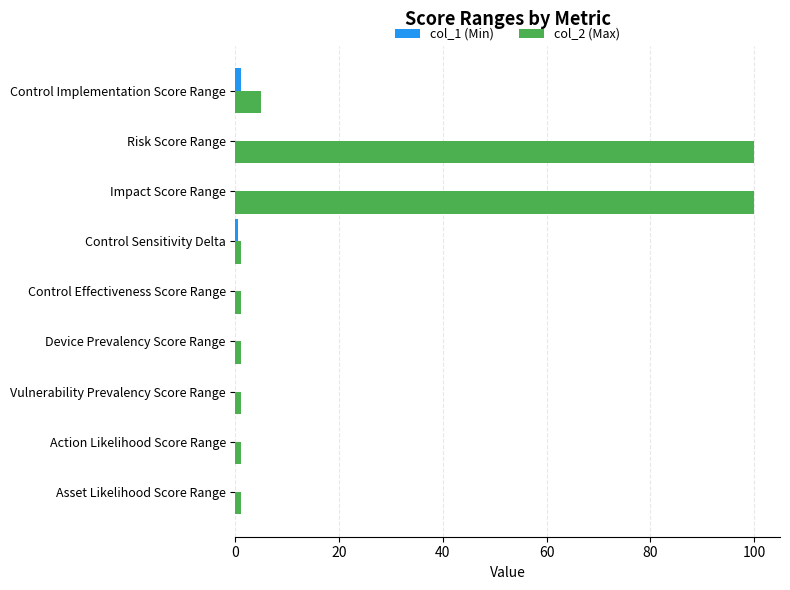

What is the greatest value displayed?

100.0